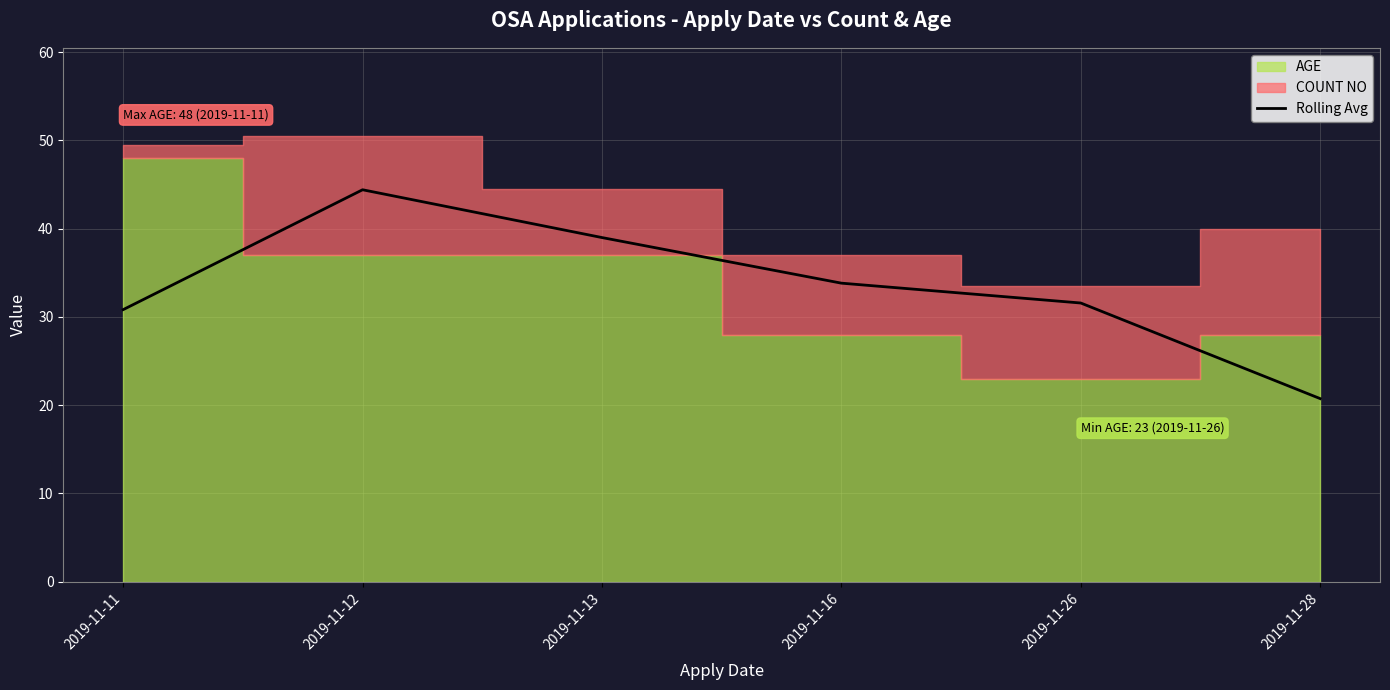

What is the average value?

33.4